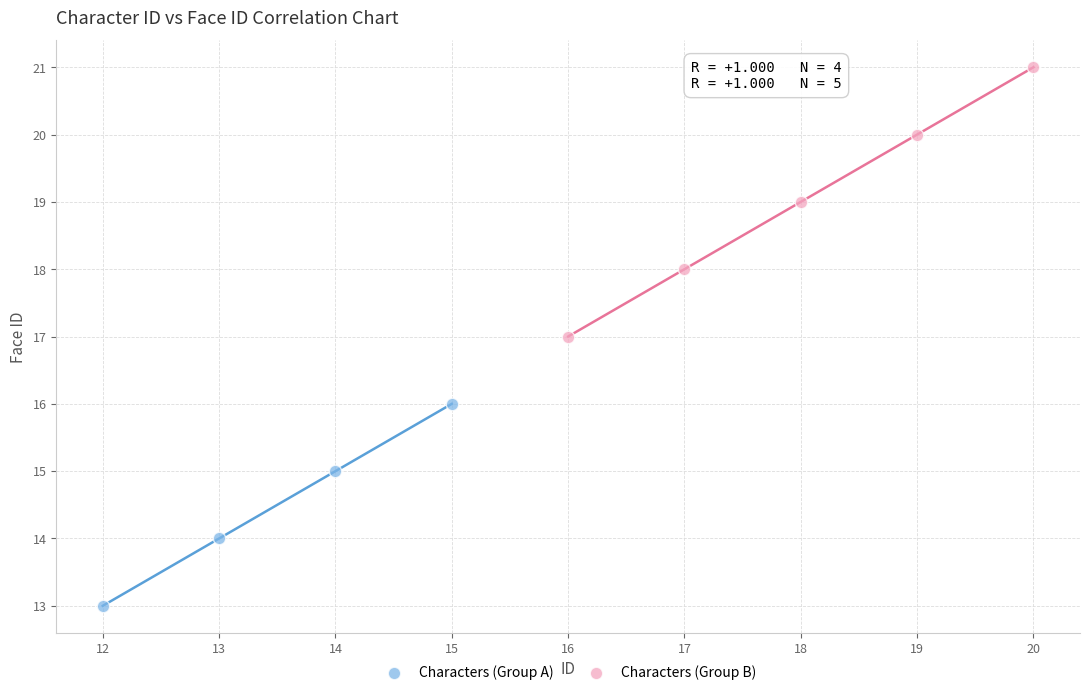

Which series contains the lowest Y value?

Characters (Group A)